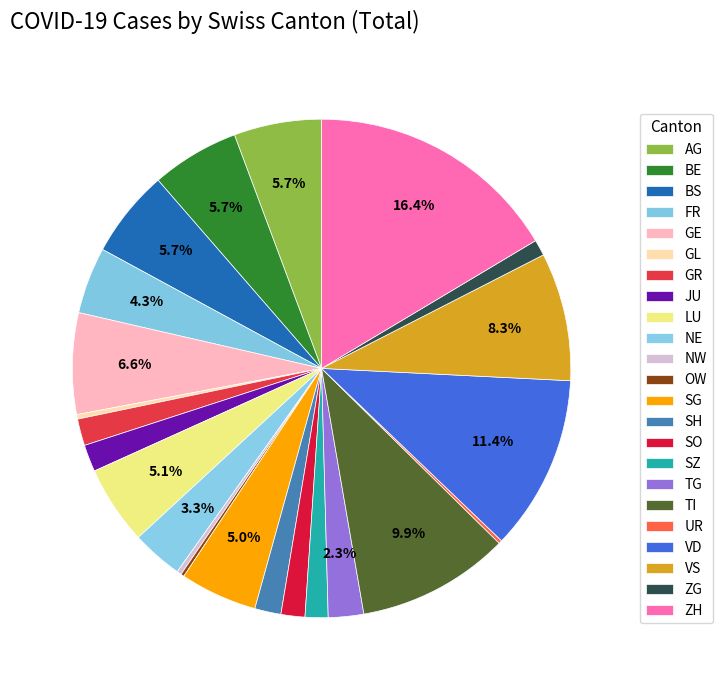

Is GE the majority of the pie?

No